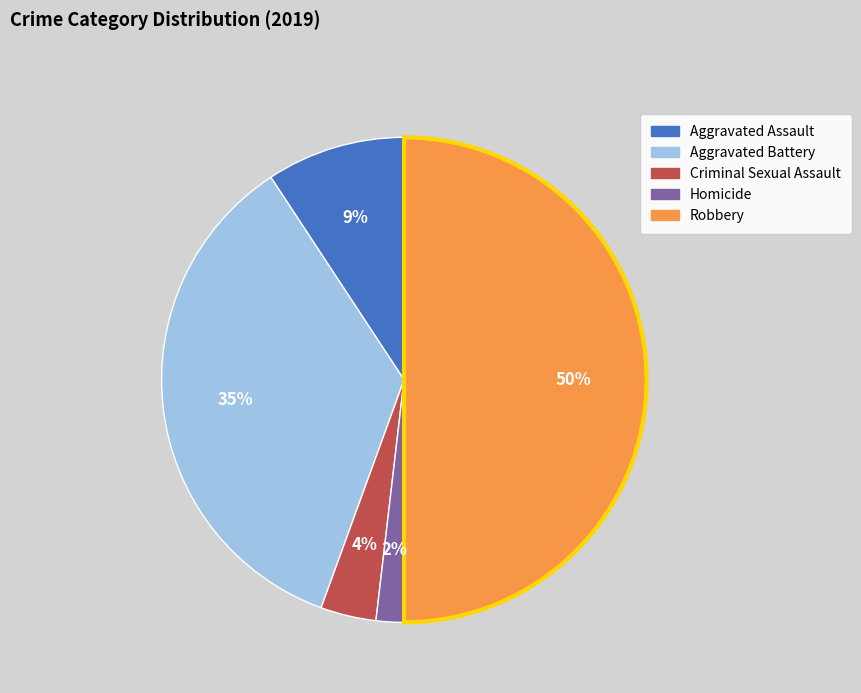

Does Aggravated Battery represent more than half of the total?

No